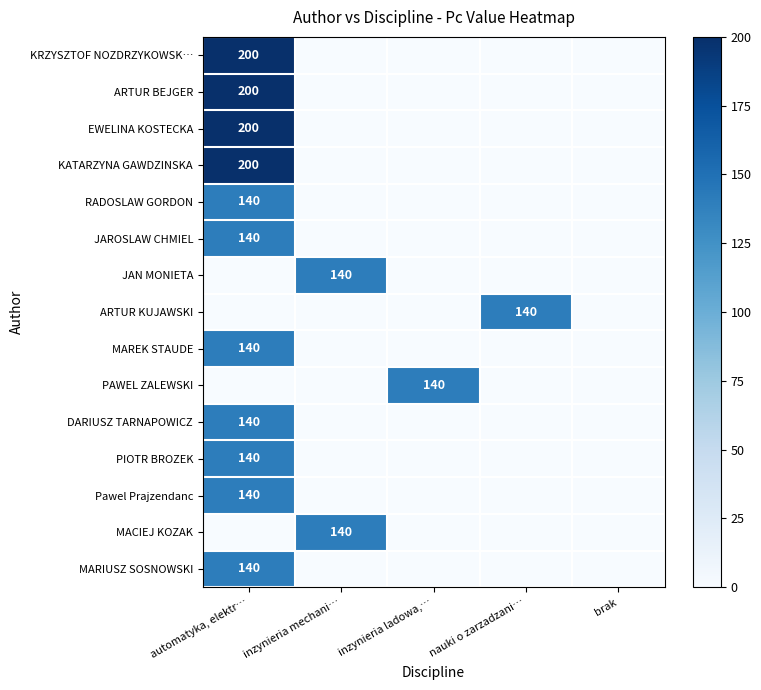

What is the greatest value displayed?

200